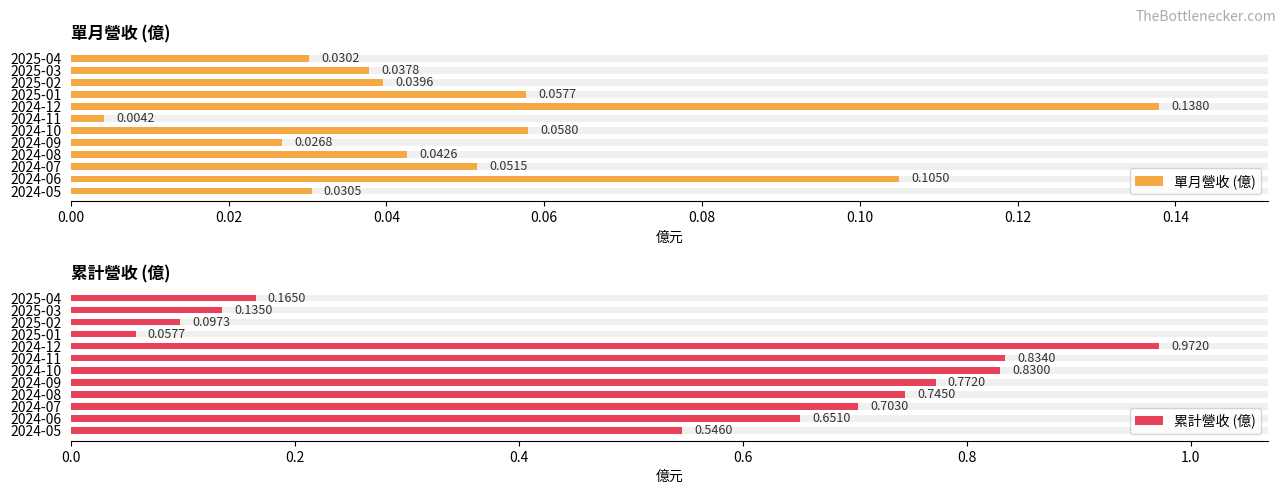

At how many categories does at least one series exceed 0?

12